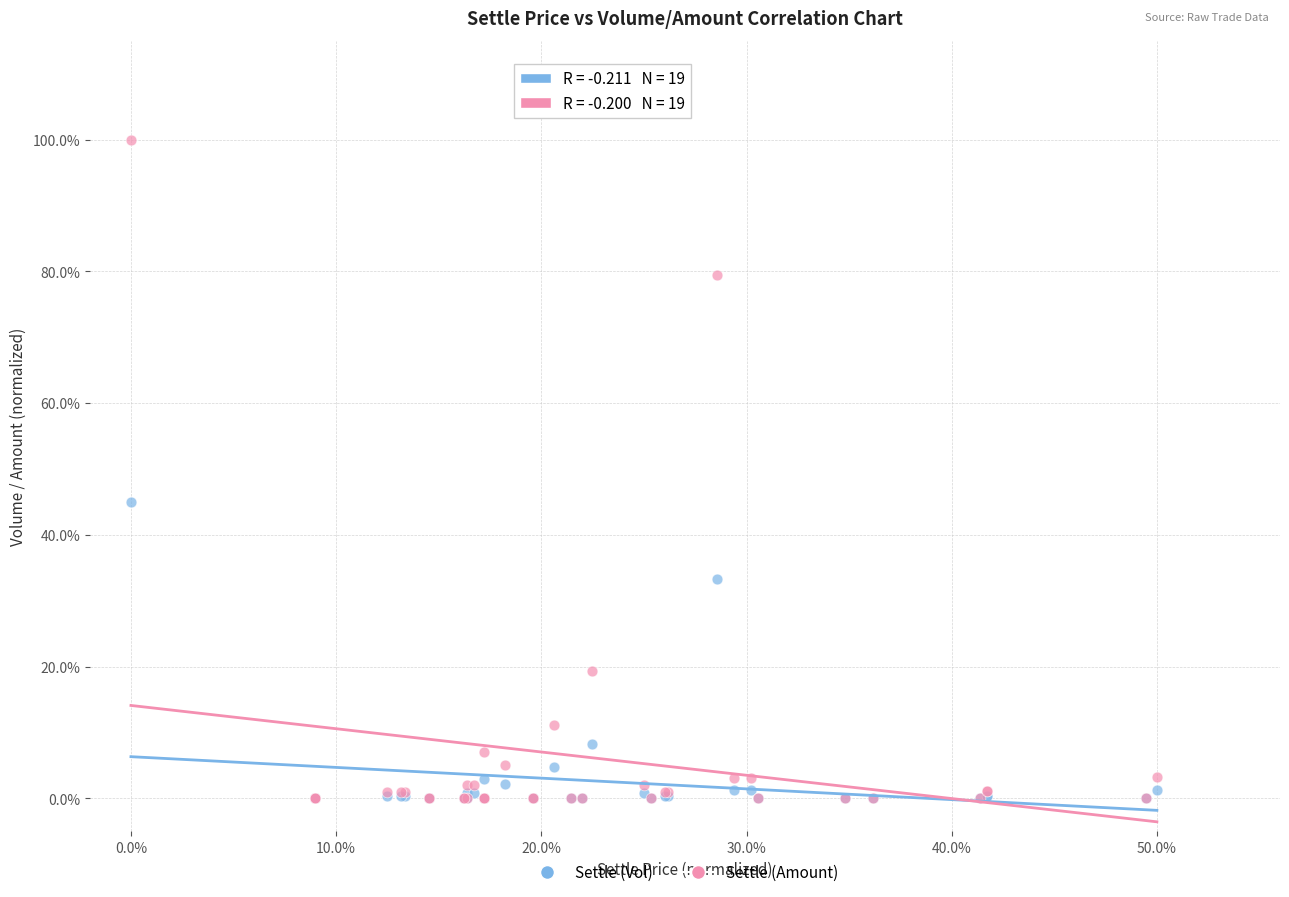

Which series contains the highest Y value?

Settle (Amount)